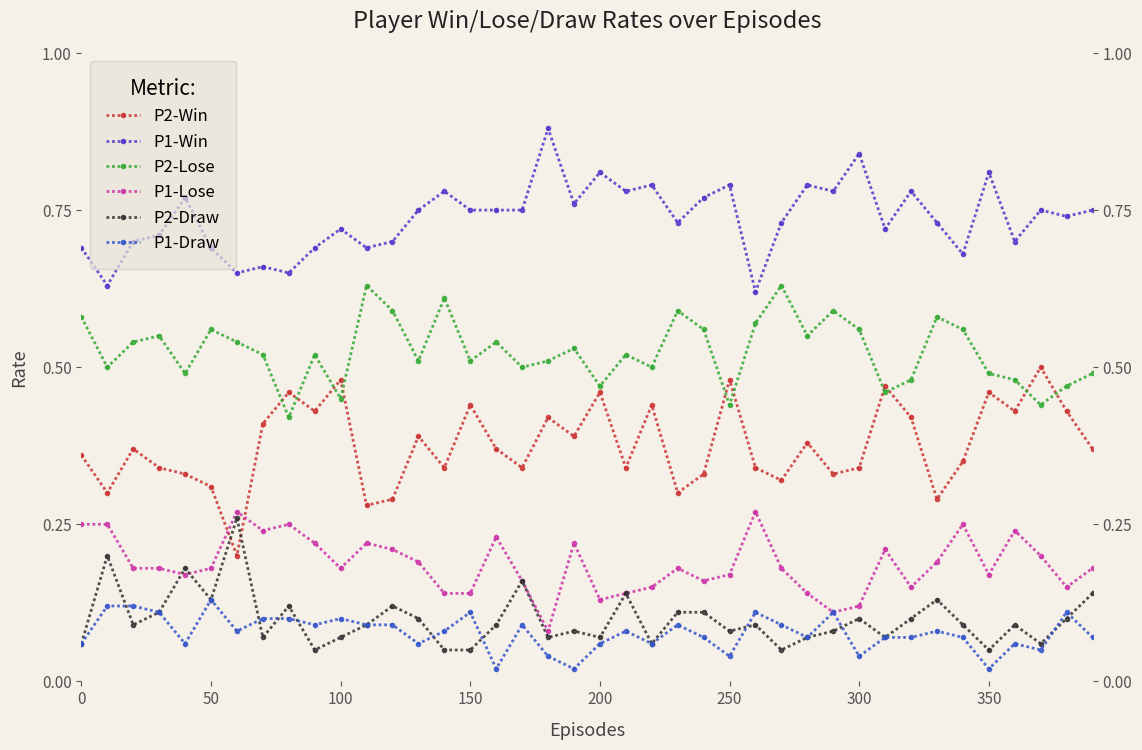

What are all the series names shown in the legend?

P2-Win, P1-Win, P2-Lose, P1-Lose, P2-Draw, P1-Draw